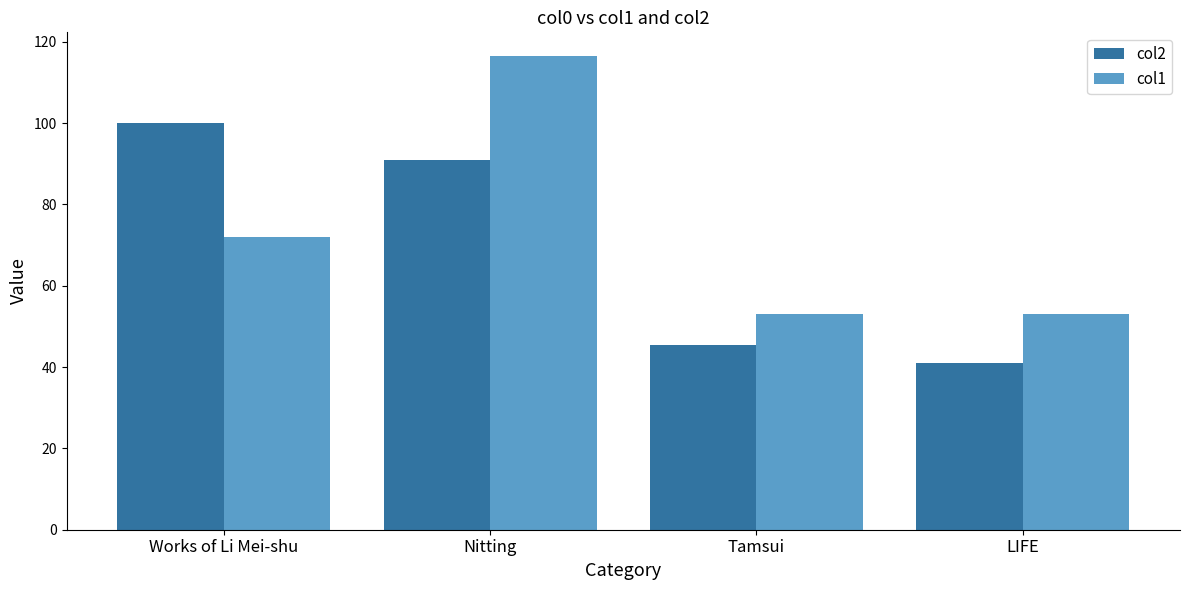

Reading right to left, list all the values displayed in this chart.

col2: 41.0	45.5	91.0	100.0
col1: 53.0	53.0	116.5	72.0